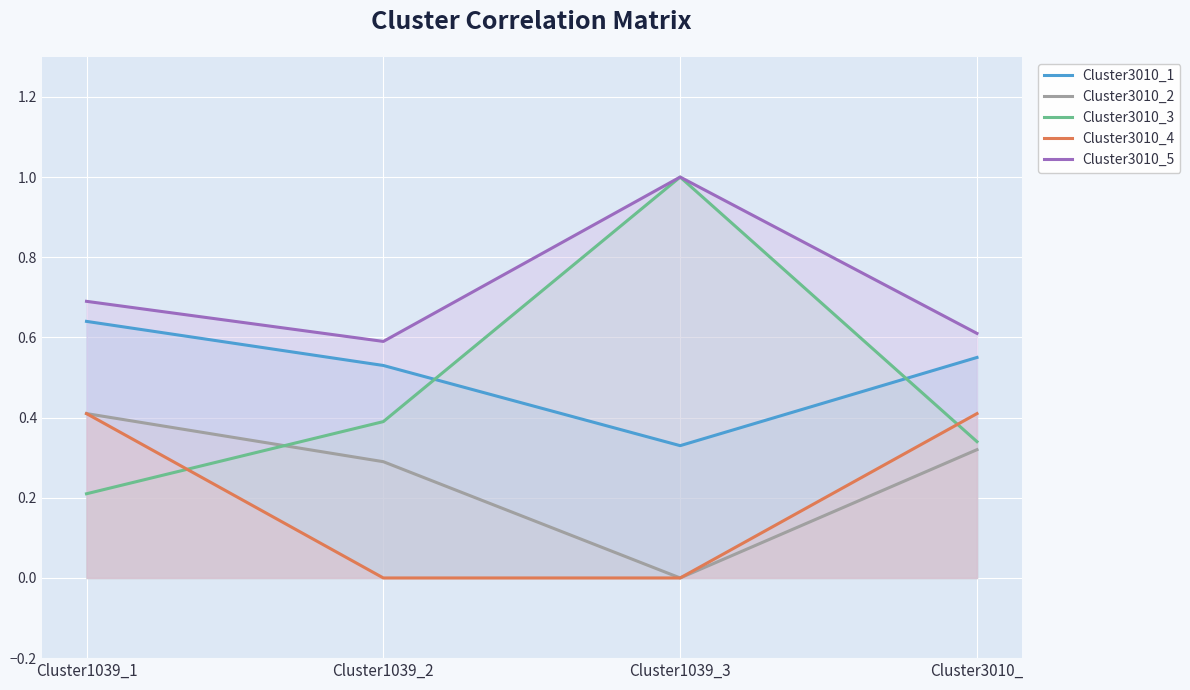

What is the sum of all Cluster3010_3 values?

1.9